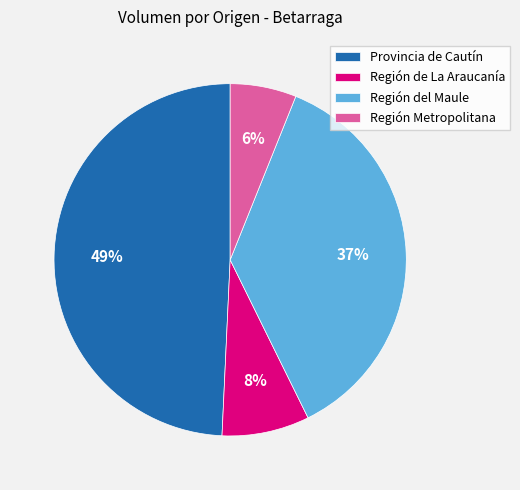

The Región del Maule slice represents 37% of the pie. True or false?

True